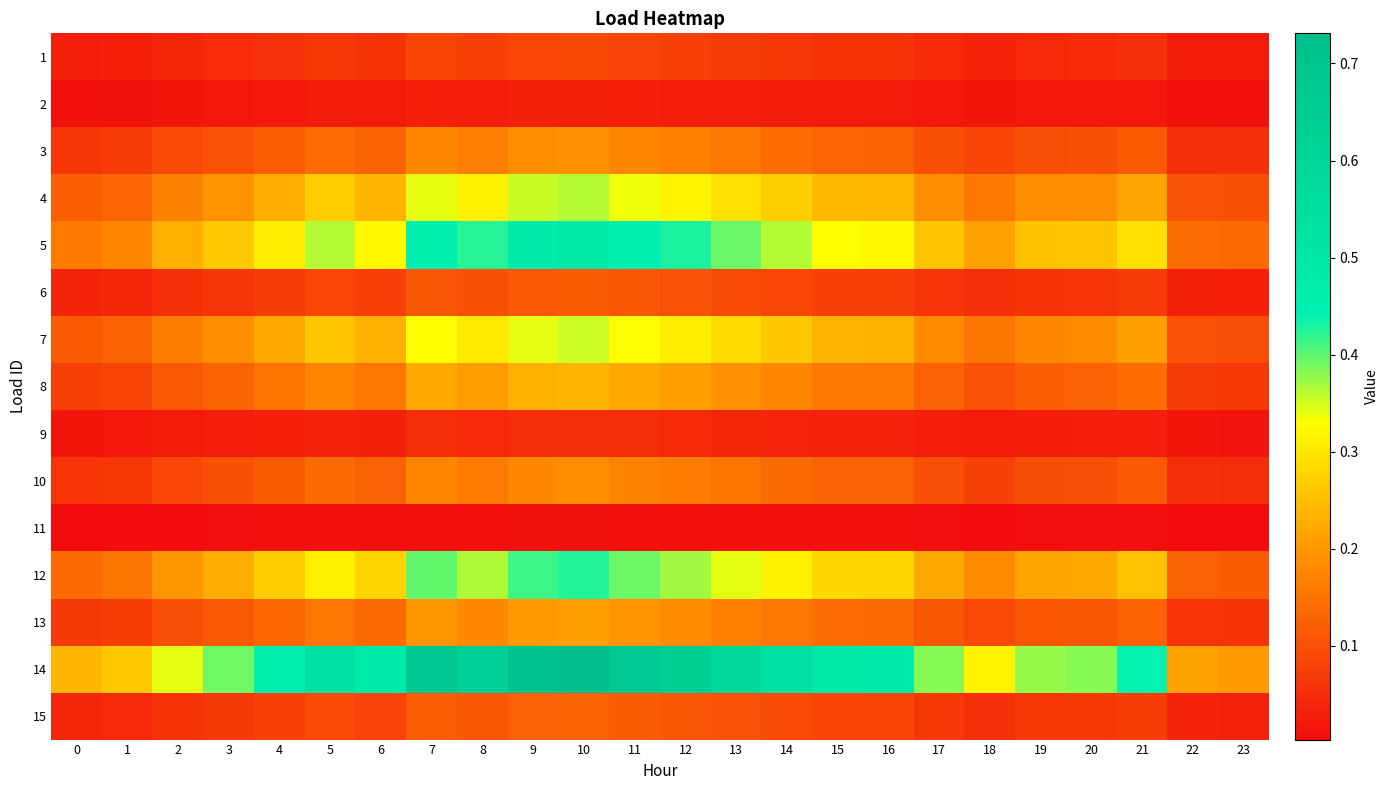

Between 4 and 12, which series saw the biggest shift?

14